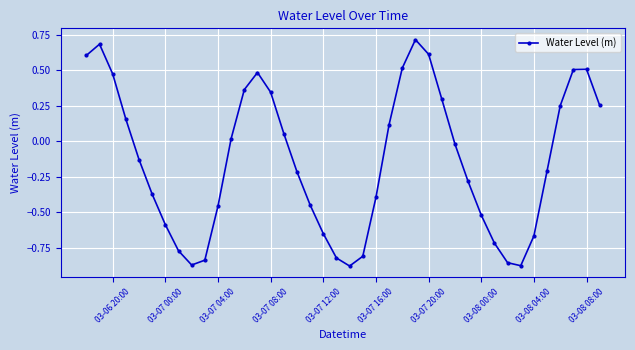

How many interior local peaks (higher than both neighbors) does the data have?

4